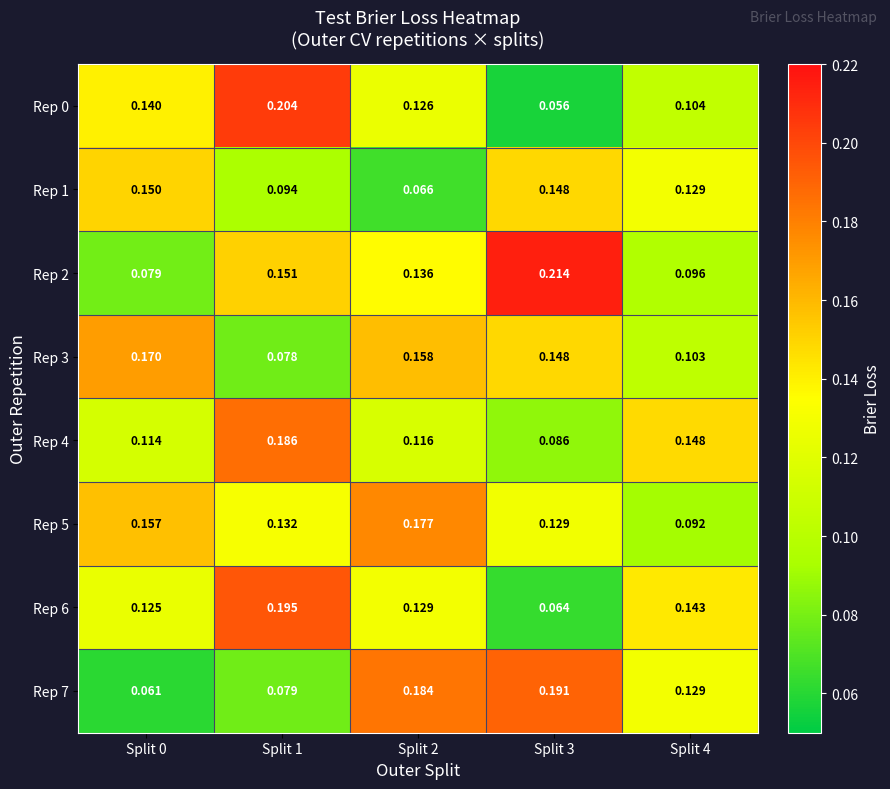

Is the value of Rep 4 at Split 2 greater than the value of Rep 6 at Split 1?

No